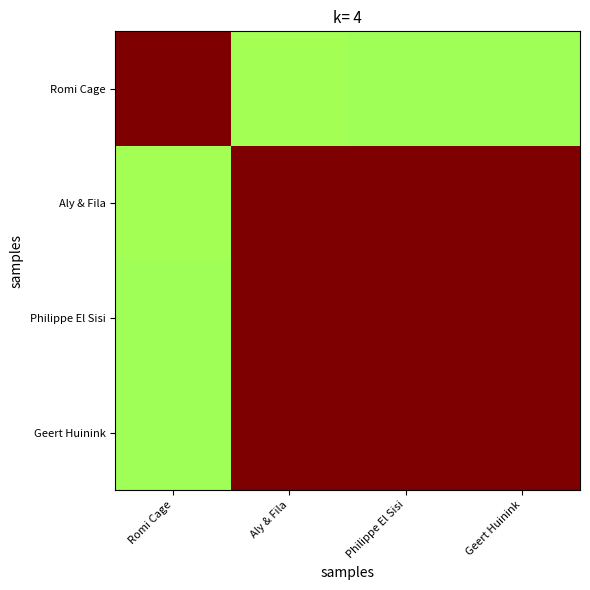

At which category is the sum across all series the highest?

Philippe El Sisi